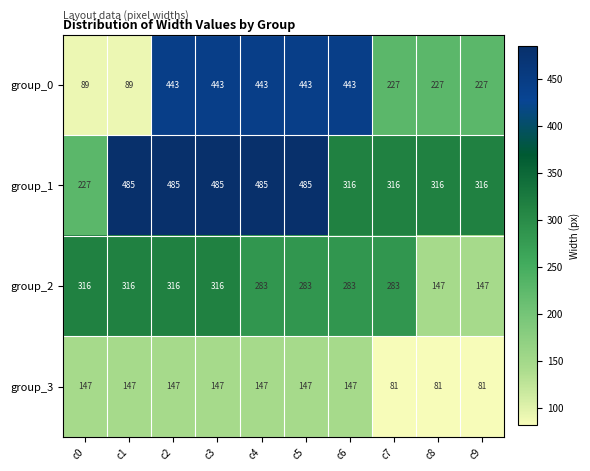

Which series has the largest total across all categories?

group_1